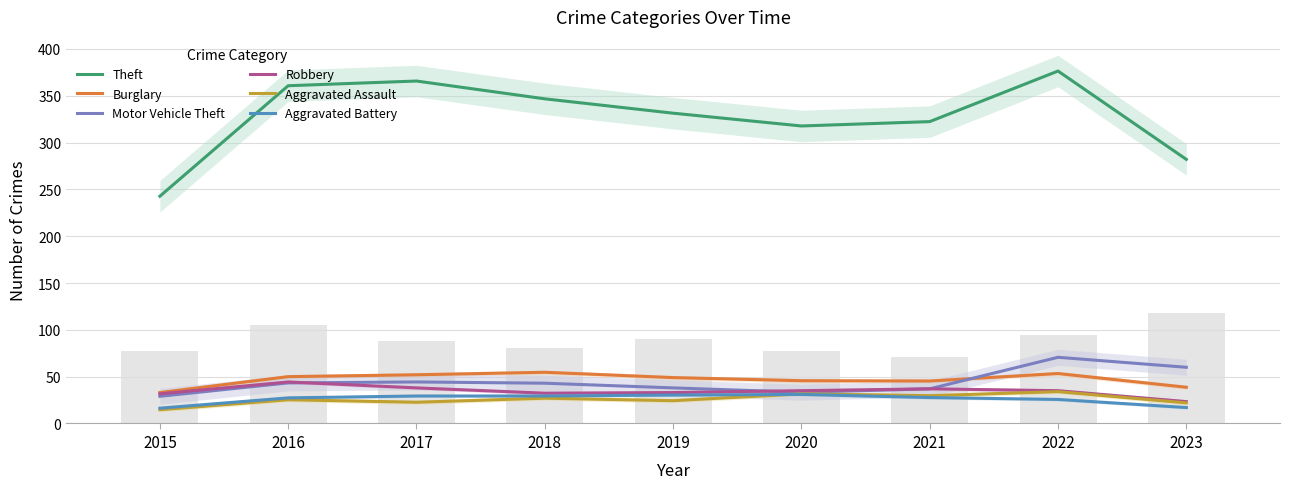

The value of Motor Vehicle Theft at 2022 is 113.8. True or false?

False